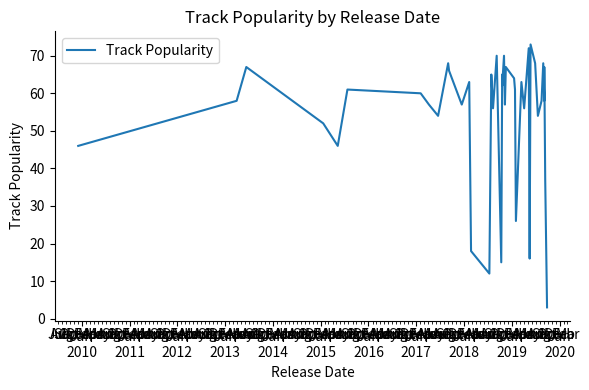

Reading right to left, transcribe all the data shown in this chart.

3	37	67	58	68	58	54	68	73	16	72	56	63	26	61	64	67	57	70	62	65	15	70	56	65	12	18	63	57	66	68	54	57	60	61	46	52	67	58	46